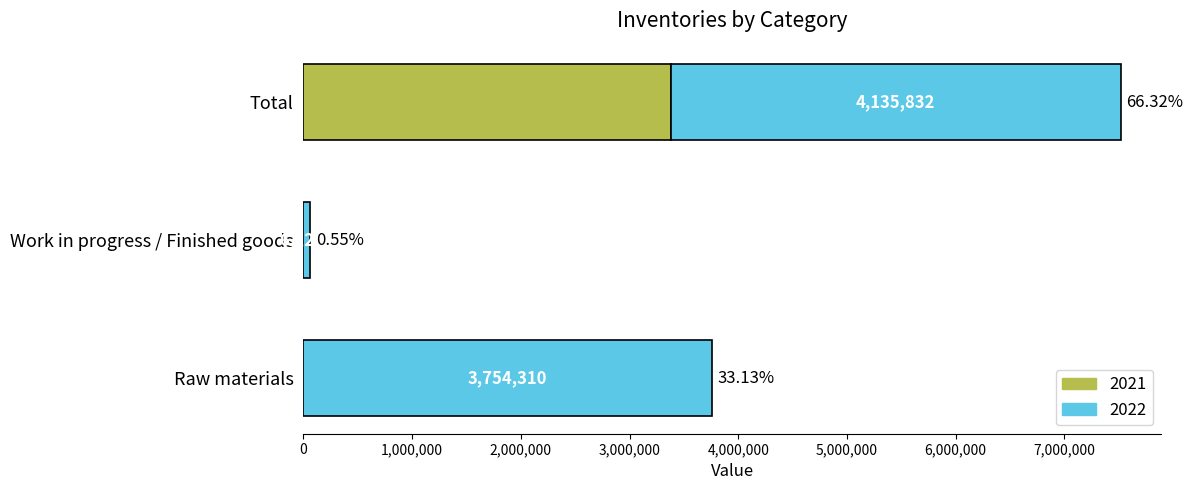

What is the sum of the 2021 values at Raw materials and Total?

3380421